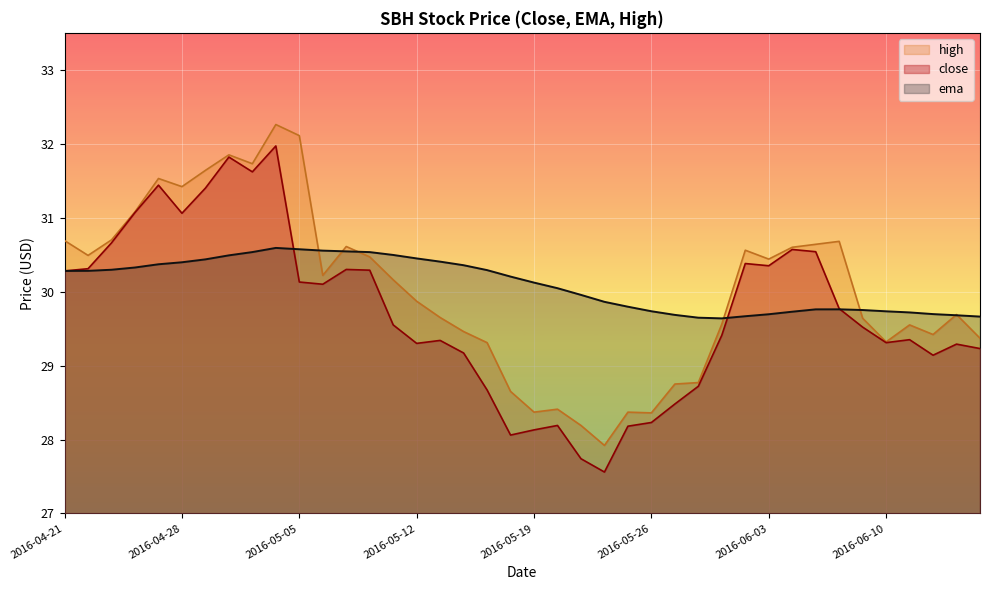

At which label does ema reach its peak?

2016-05-04